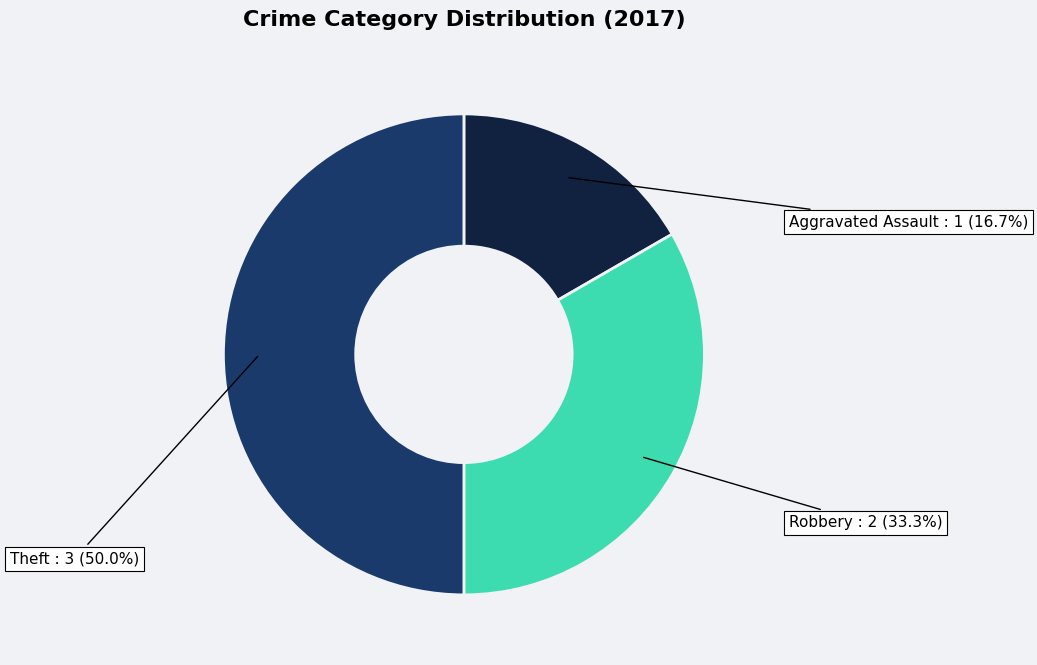

Rank the categories by value from highest to lowest.

Theft, Robbery, Aggravated Assault